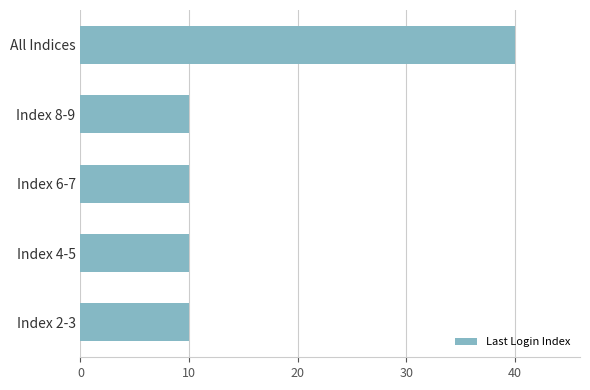

What is the change in value from Index 8-9 to All Indices?

+30